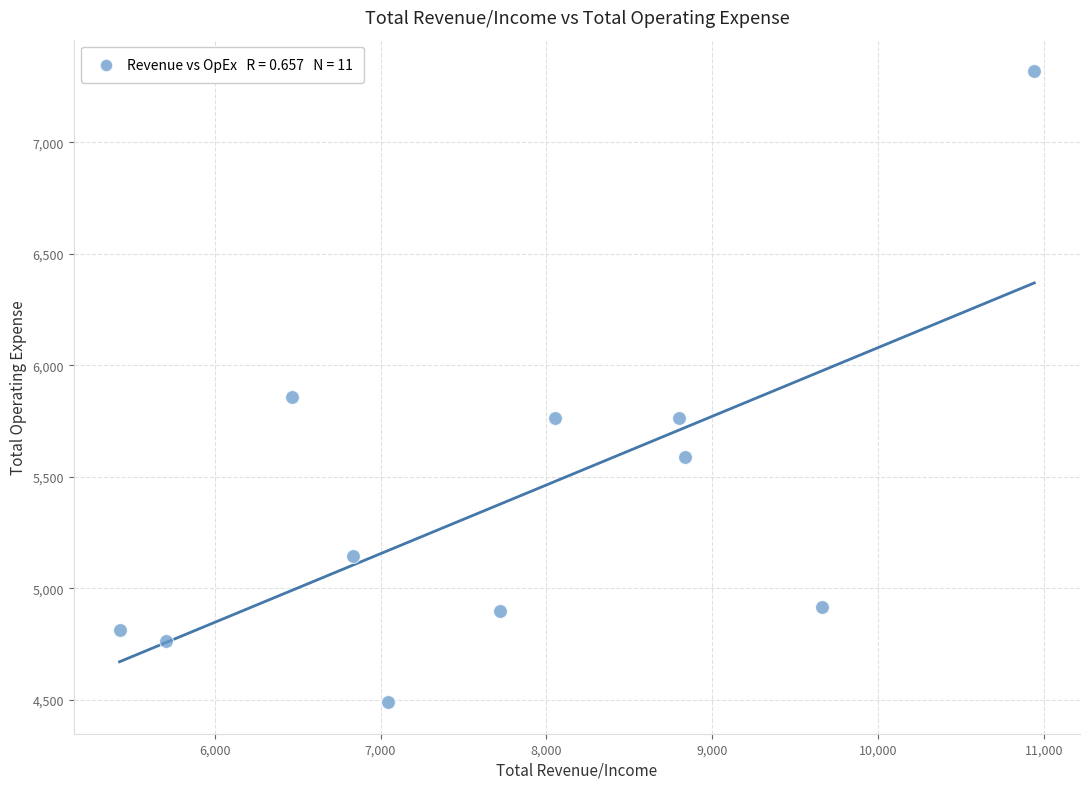

What Y value in the scatter plot is closest to 5904?

5860.2